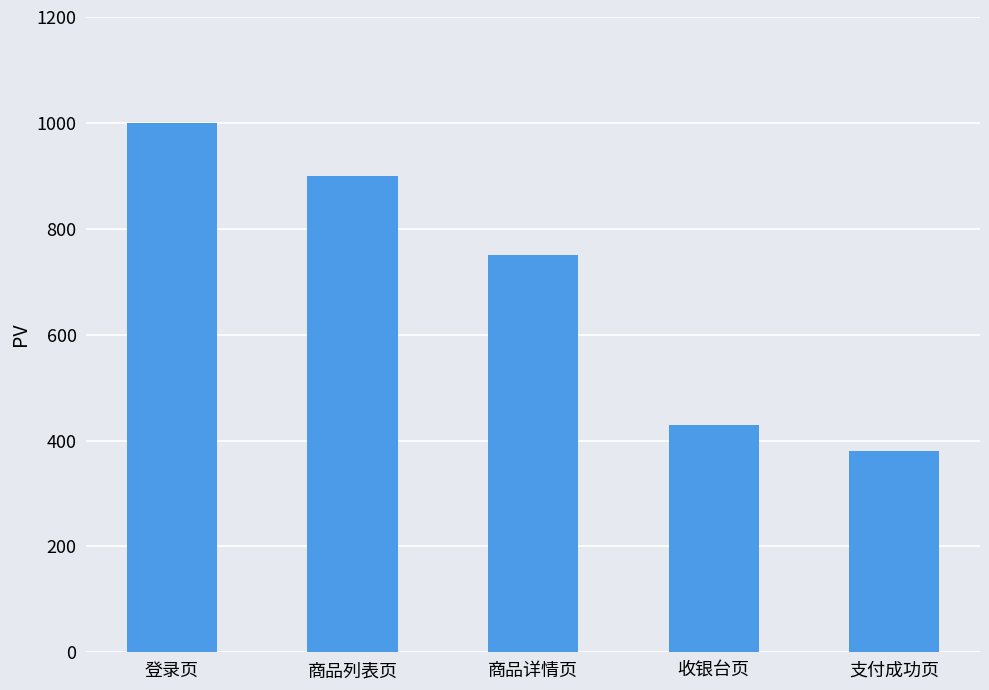

At which label is the value closest to 690?

商品详情页